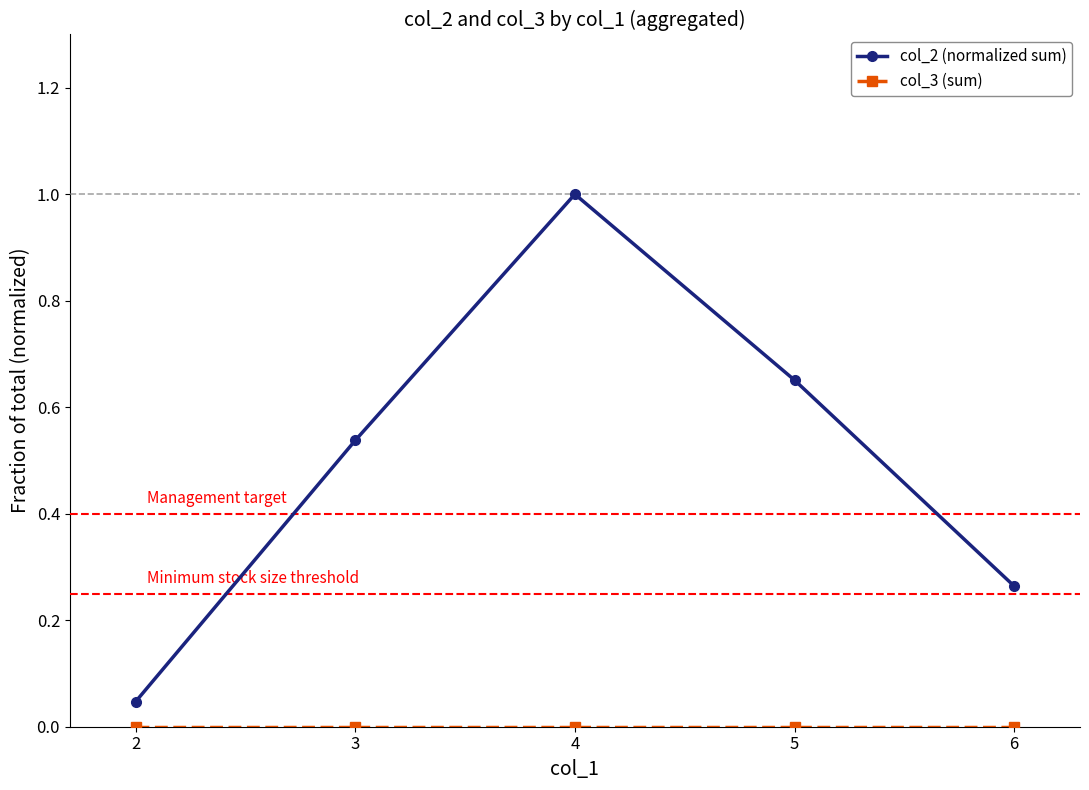

List the labels in order of col_2 (normalized sum) value, largest first.

4, 5, 3, 6, 2